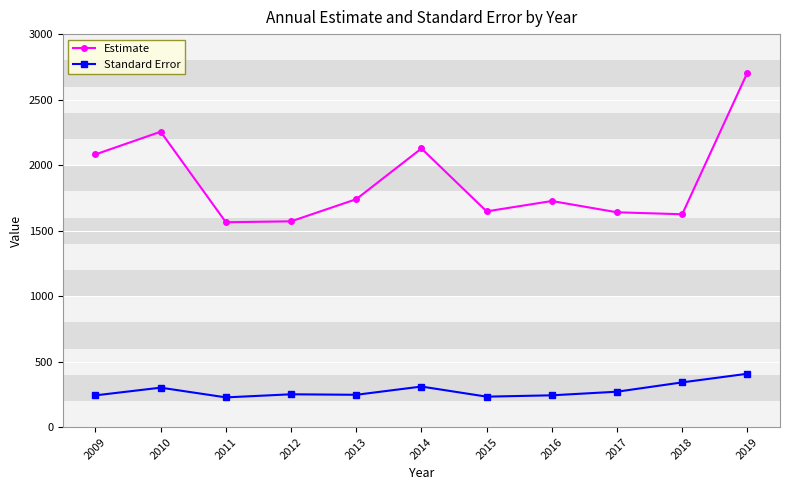

Which series changed the most between 2010 and 2015?

Estimate